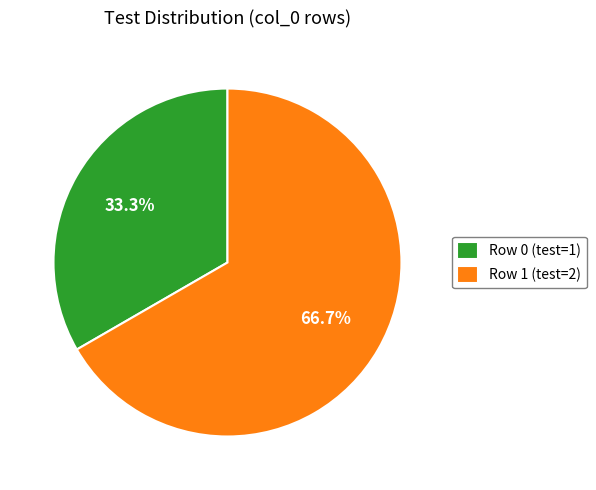

What is the smallest slice in the pie chart?

Row 0 (test=1)